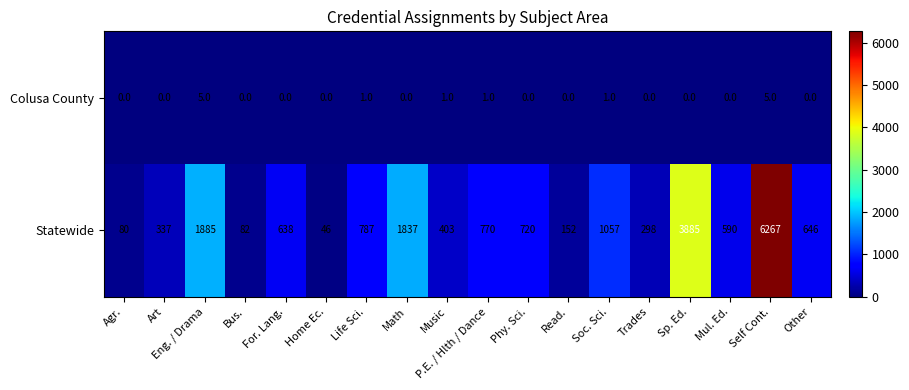

Which series has the widest spread of values?

Statewide